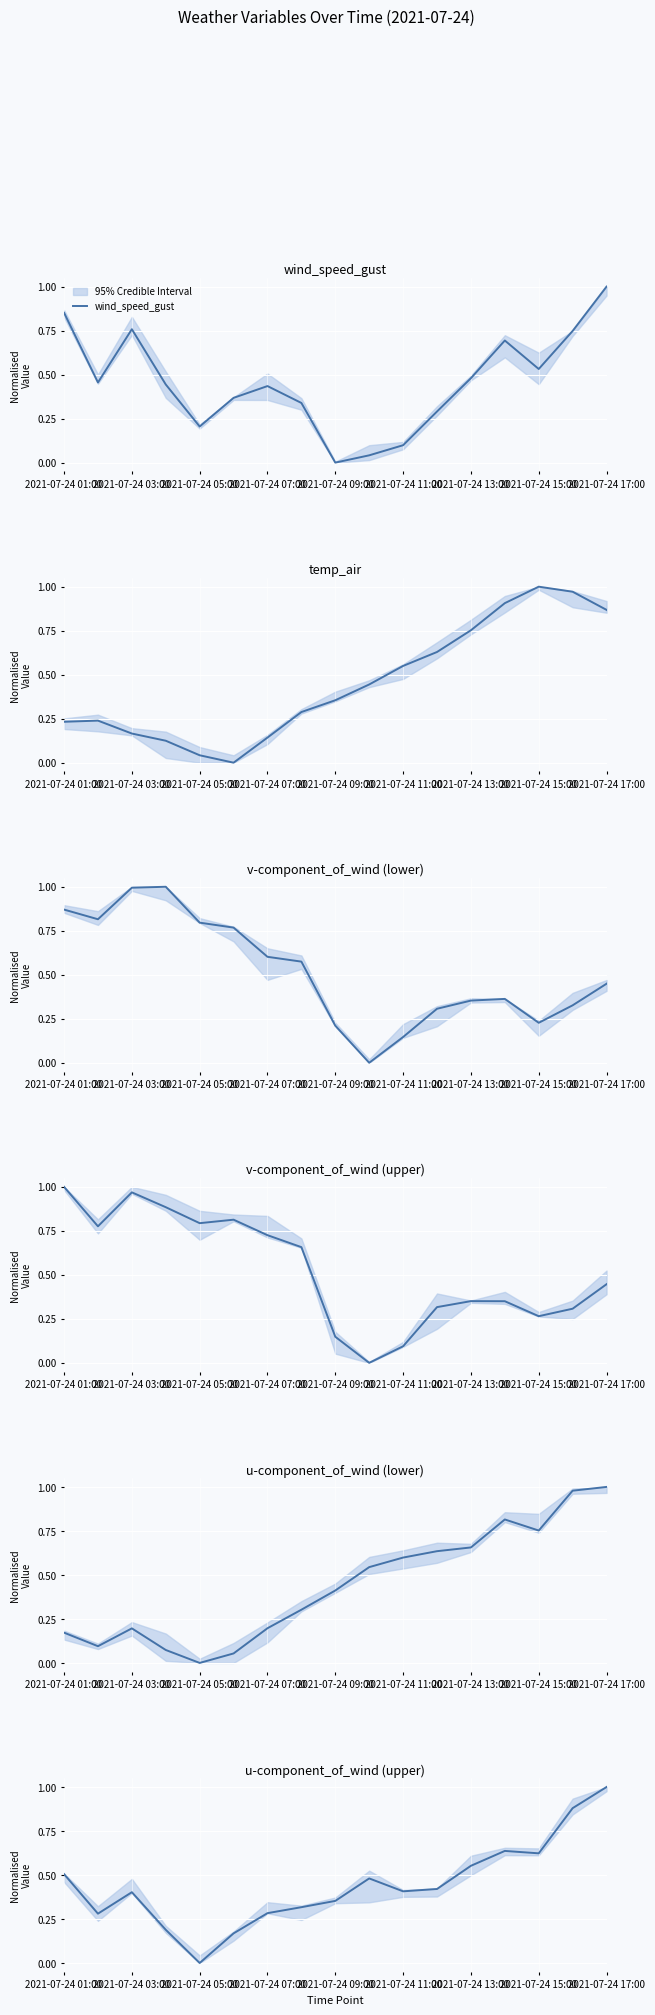

Is it true that wind_speed_gust equals 0.1 at 2021-07-24 05:00?

False